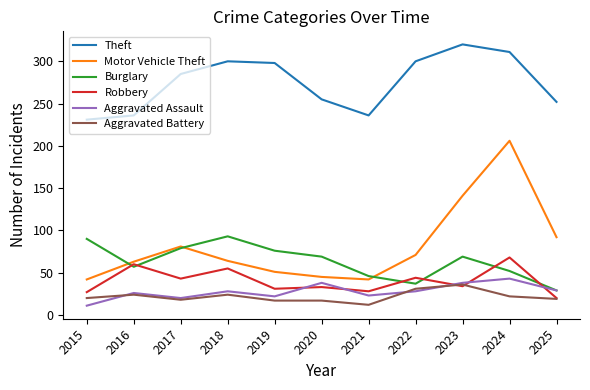

What is the sum of all Burglary values?

697